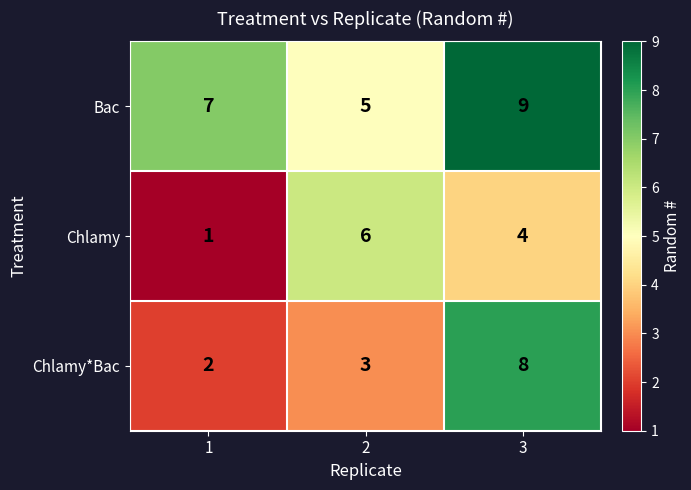

True or false: Chlamy has a value of 6 at 2.

True